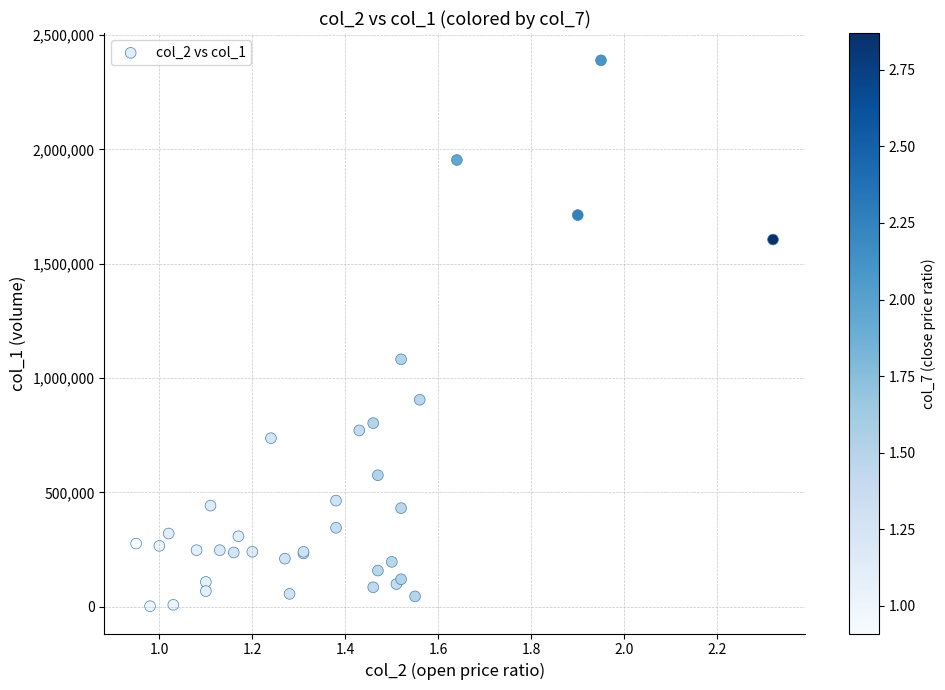

What Y value in the scatter plot is closest to 1196000?

1082000